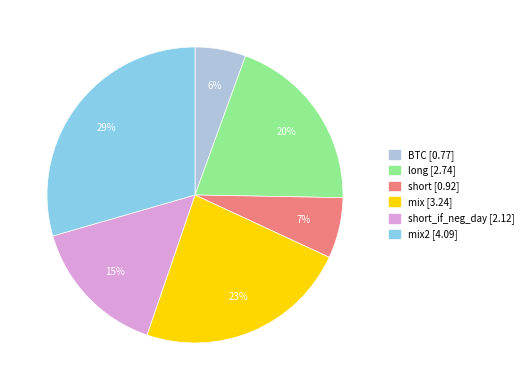

Is there a majority slice in this chart?

No